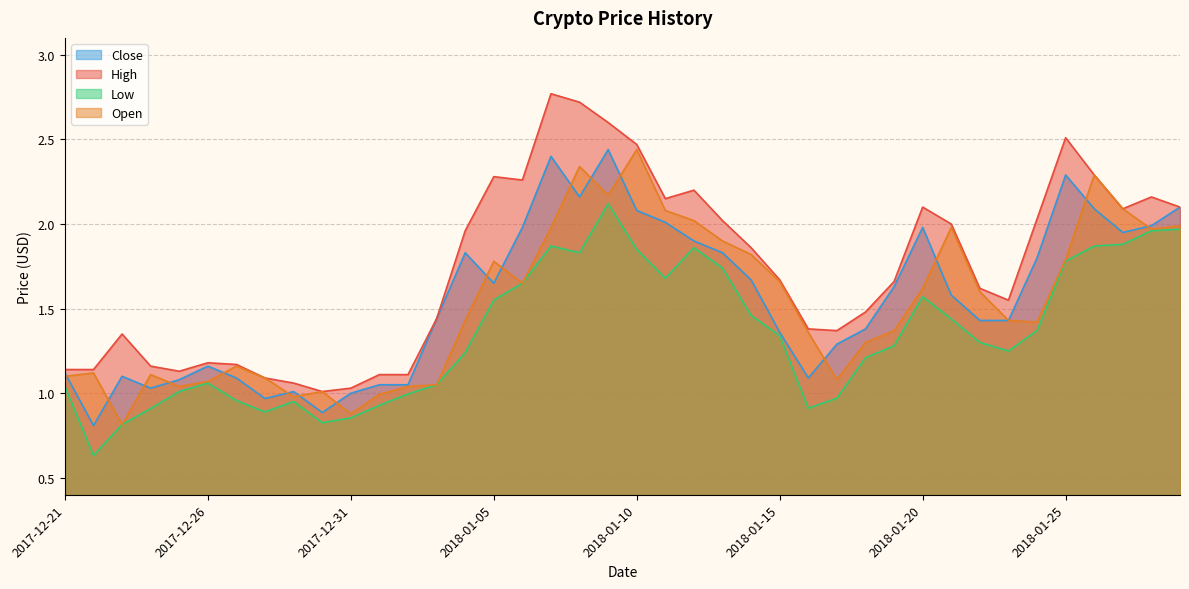

Which series has the largest total across all categories?

High